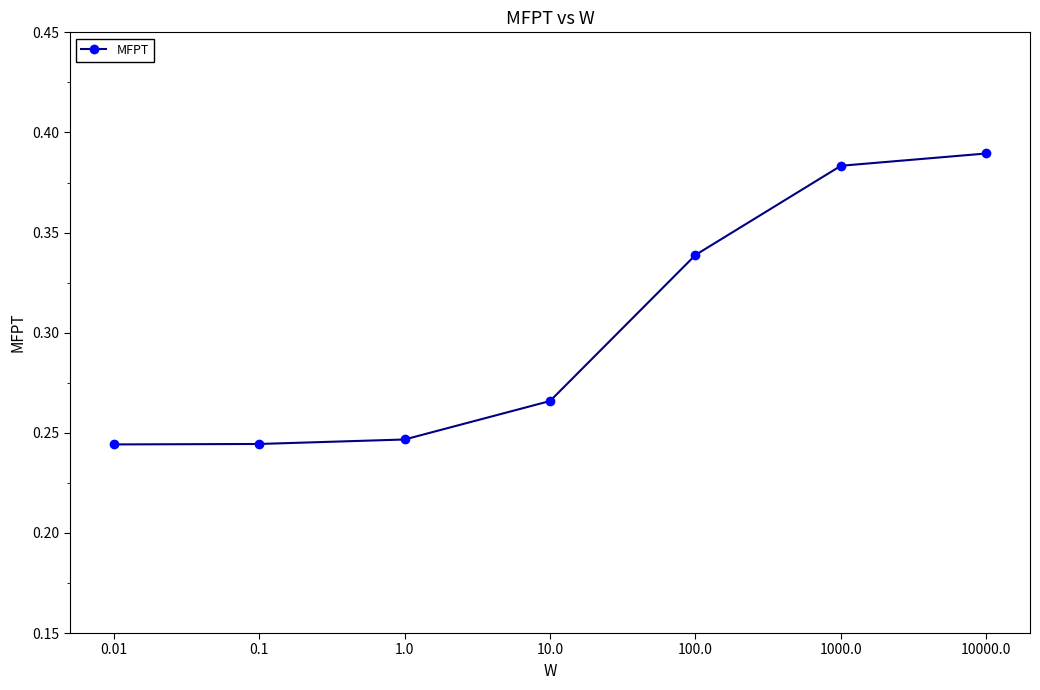

What is the sum of the values at 100.0 and 1000.0?

0.7